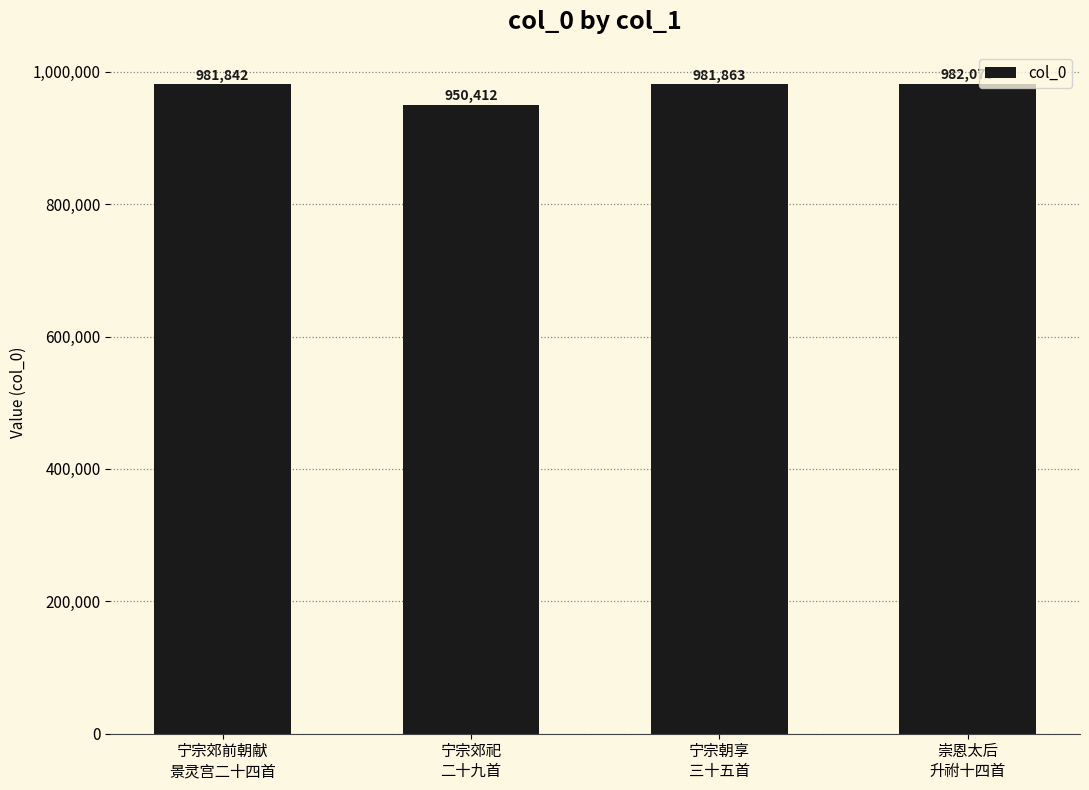

List the labels in order of value, smallest first.

宁宗郊祀
二十九首, 宁宗郊前朝献
景灵宫二十四首, 宁宗朝享
三十五首, 崇恩太后
升祔十四首